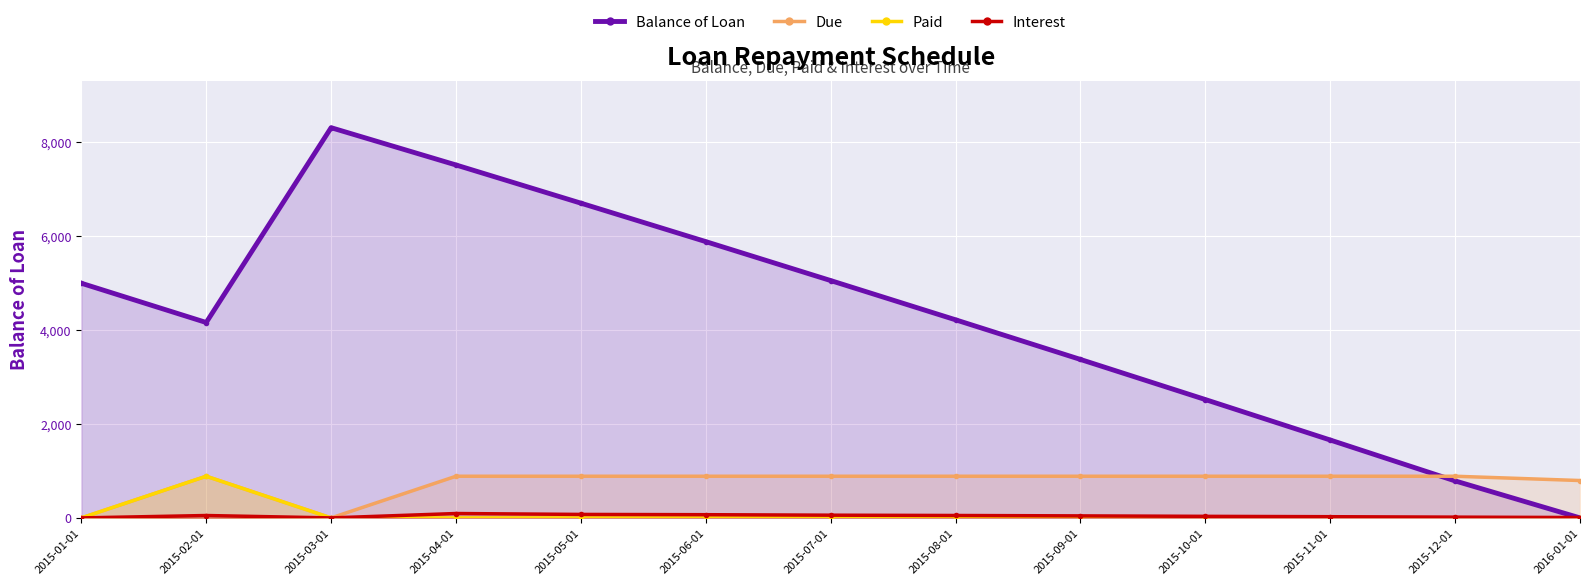

At which category does the chart reach its minimum across all series?

2016-01-01